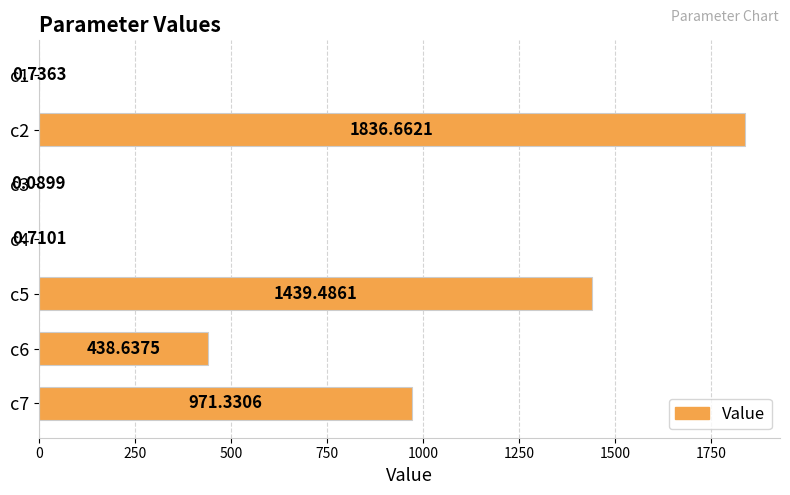

What is the sum of all values?

4687.7